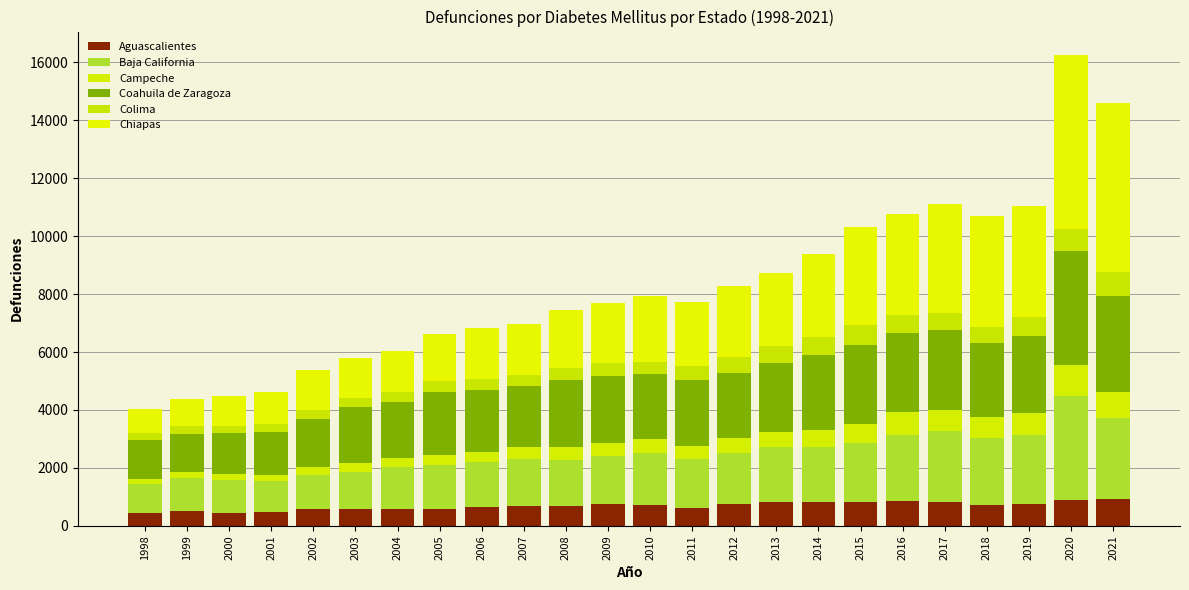

List the series in order of their peak value, lowest first.

Colima, Aguascalientes, Campeche, Baja California, Coahuila de Zaragoza, Chiapas